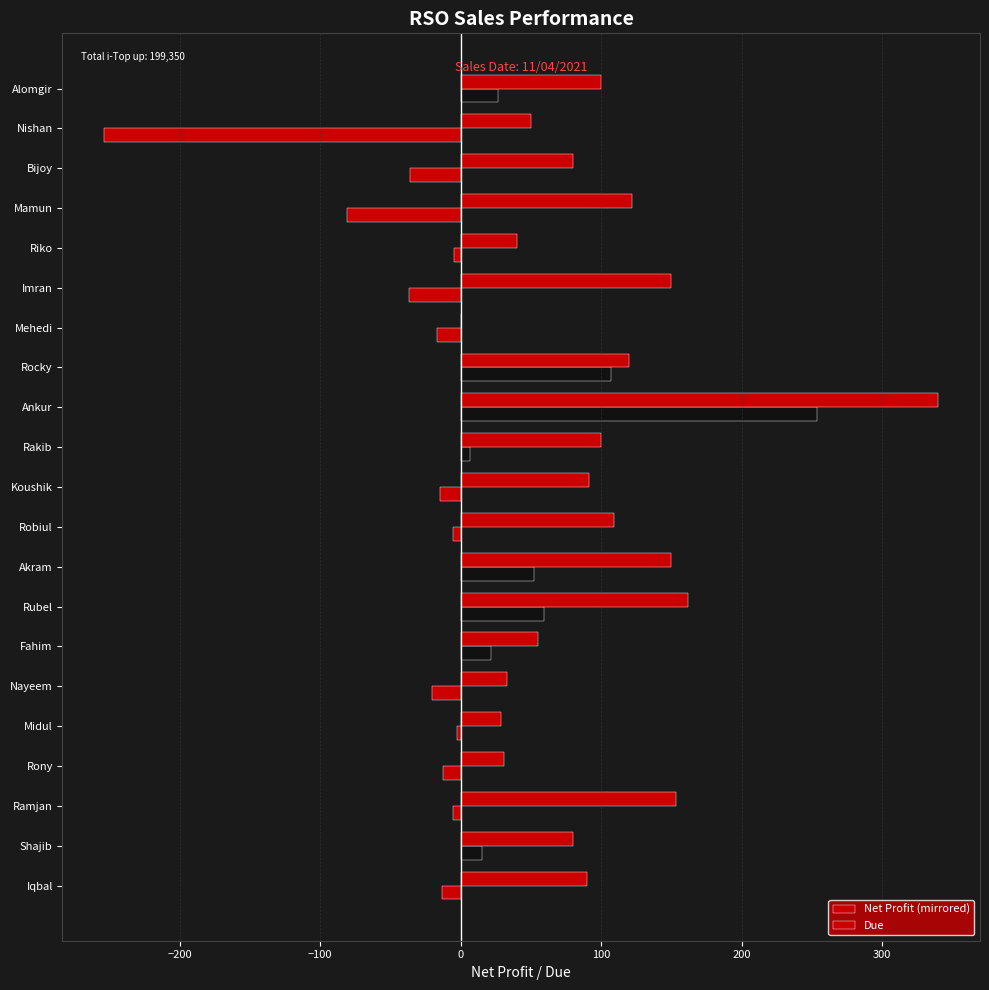

How many data points in Net Profit (mirrored) are above -5?

9